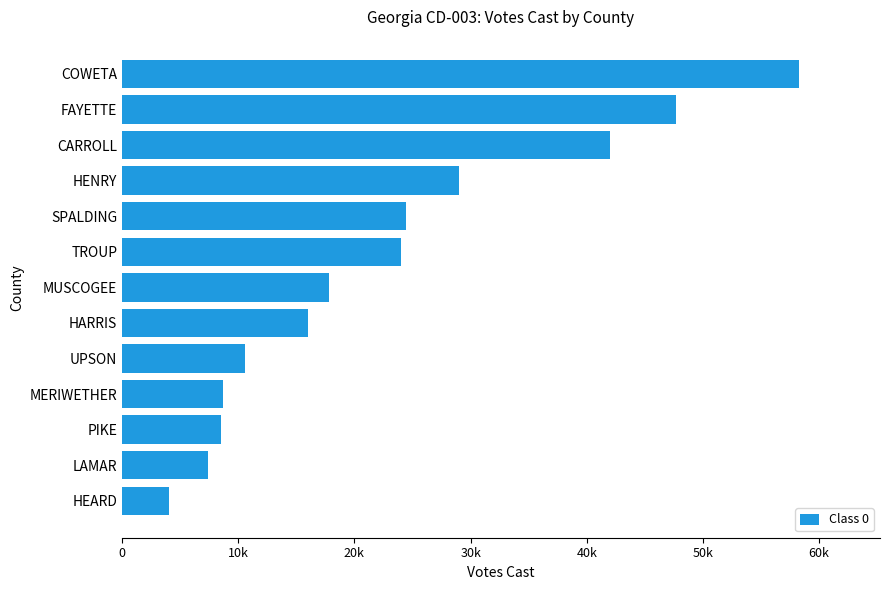

What is the minimum value shown in the chart?

4065